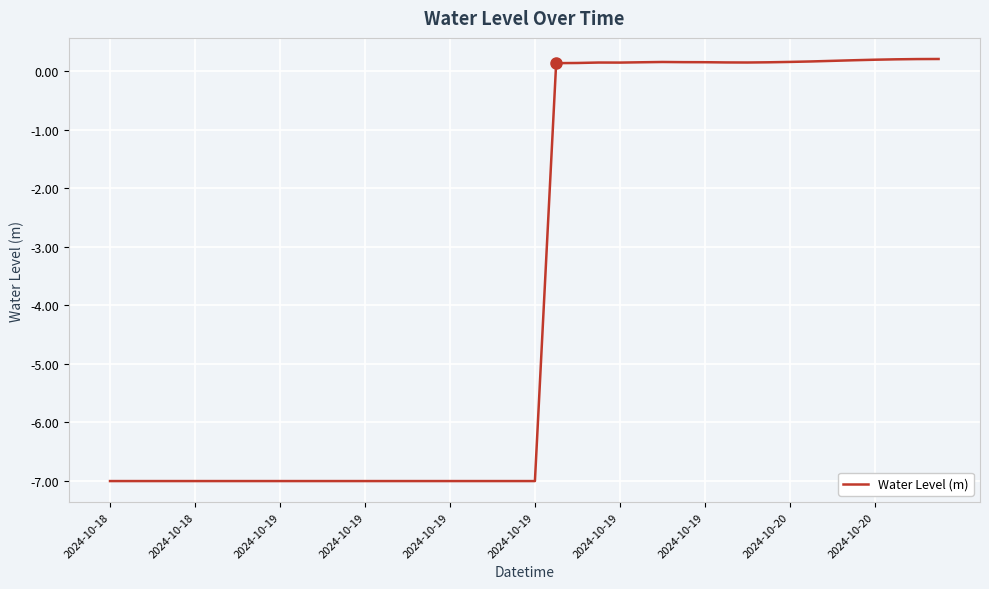

How many lines are shown in the chart?

1